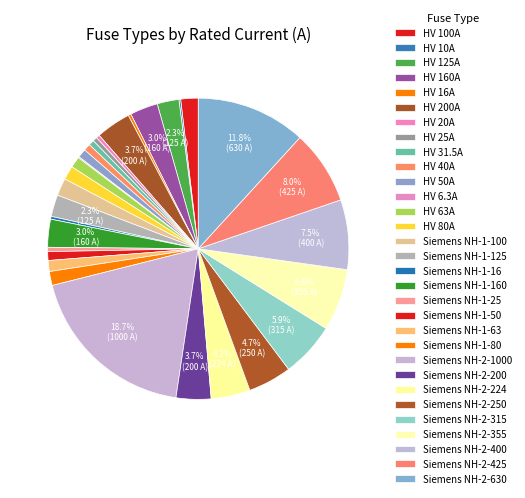

Rank the categories by value from highest to lowest.

Siemens NH-2-1000, Siemens NH-2-630, Siemens NH-2-425, Siemens NH-2-400, Siemens NH-2-355, Siemens NH-2-315, Siemens NH-2-250, Siemens NH-2-224, HV 200A, Siemens NH-2-200, HV 160A, Siemens NH-1-160, HV 125A, Siemens NH-1-125, HV 100A, Siemens NH-1-100, HV 80A, Siemens NH-1-80, HV 63A, Siemens NH-1-63, HV 50A, Siemens NH-1-50, HV 40A, HV 31.5A, HV 25A, Siemens NH-1-25, HV 20A, HV 16A, Siemens NH-1-16, HV 10A, HV 6.3A